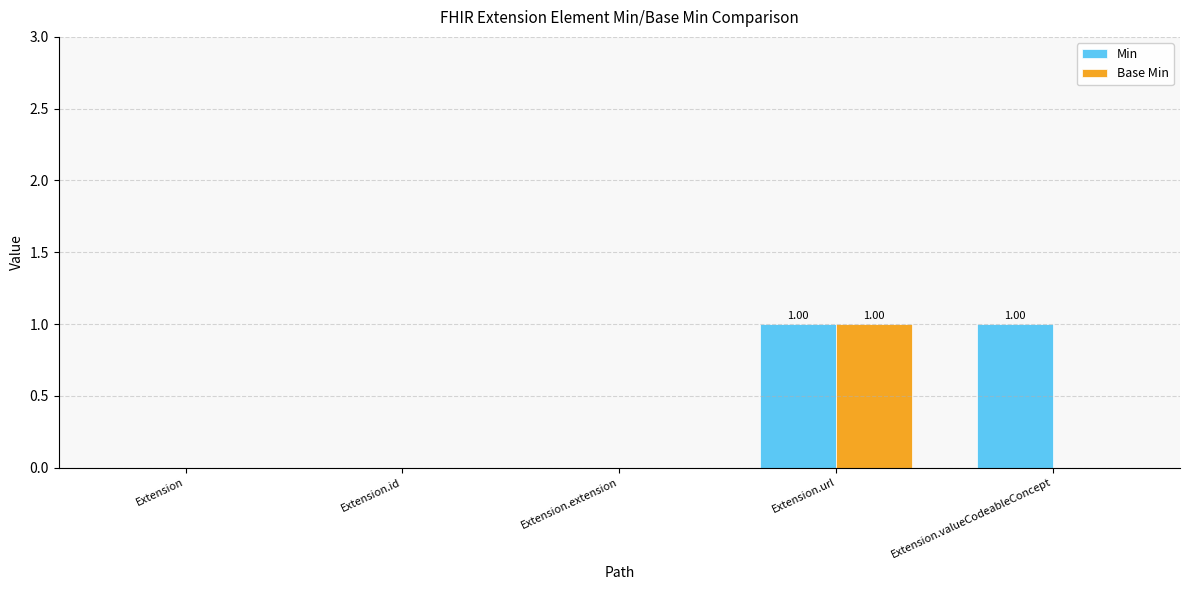

The Min series shows 1 at Extension.url. True or false?

True